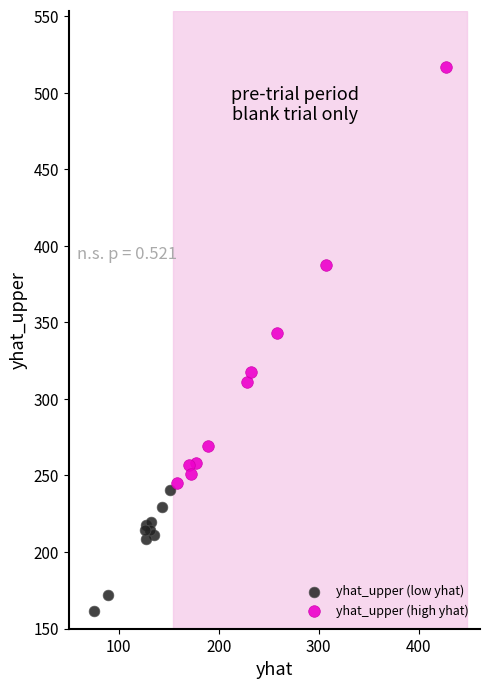

Which series has the largest Y range (max minus min)?

yhat_upper (high yhat)